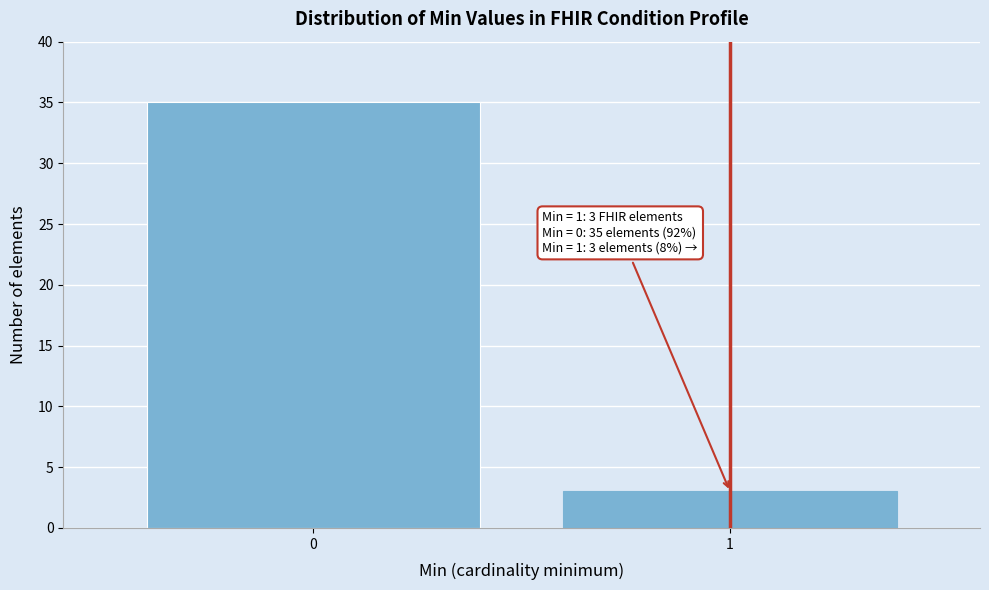

Reading left to right, list all the values displayed in this chart.

35	3